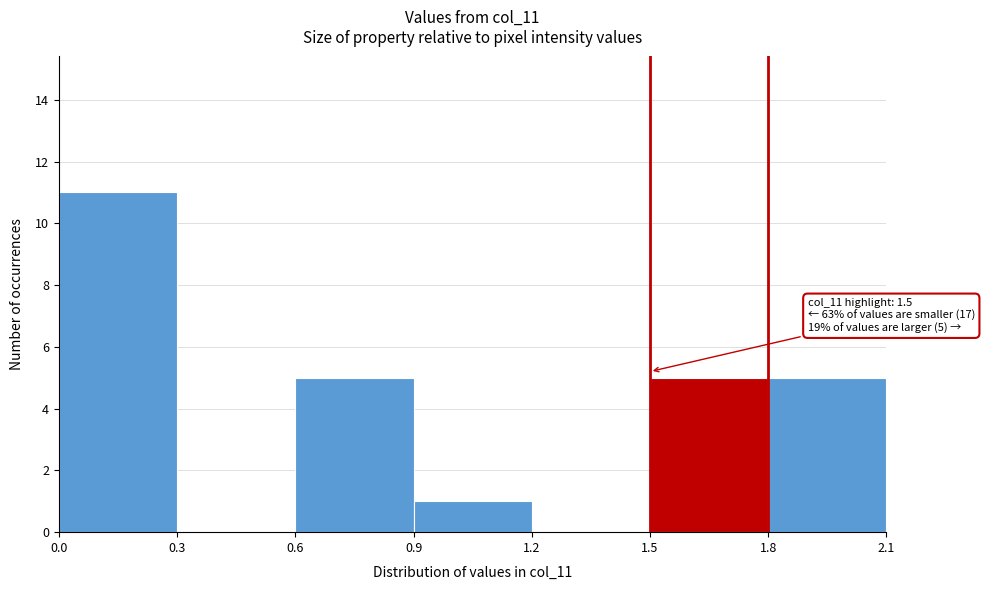

Which range on the x-axis has the tallest bar?

0.0 to 0.3